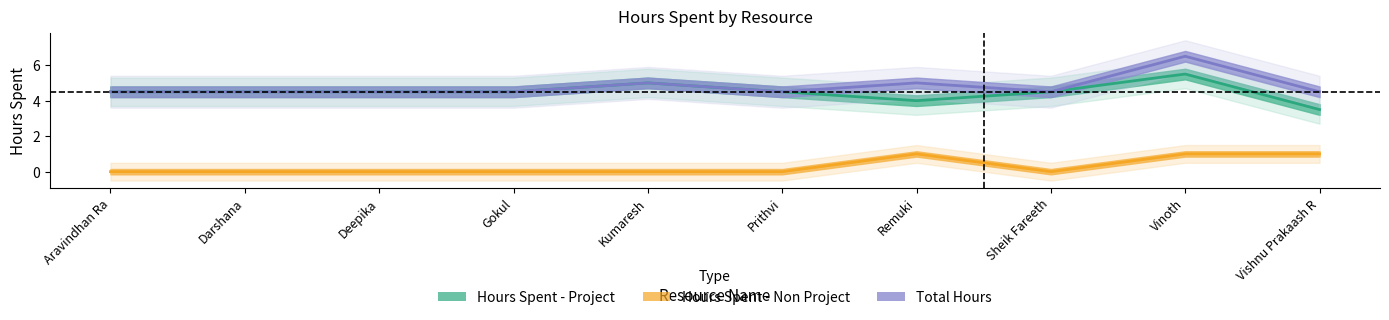

Where is Hours Spent - Non Project nearest to the value 0?

Aravindhan Ra